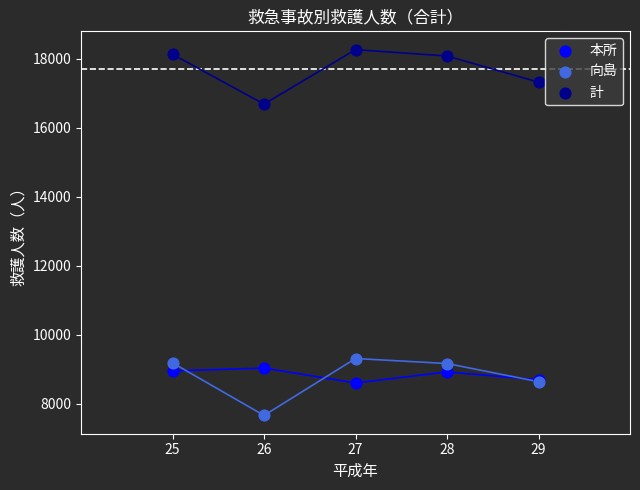

What is the X range (max minus min) for the scatter plot?

4